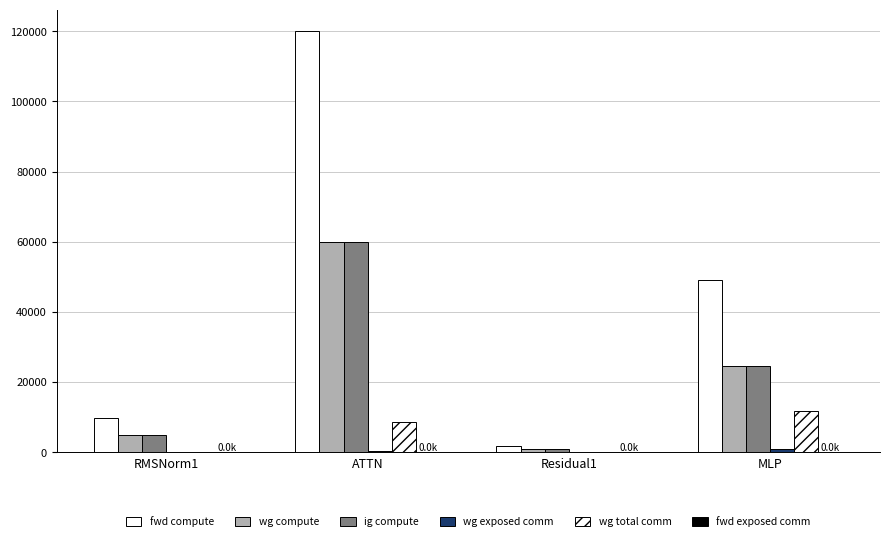

Are the bars horizontal?

No